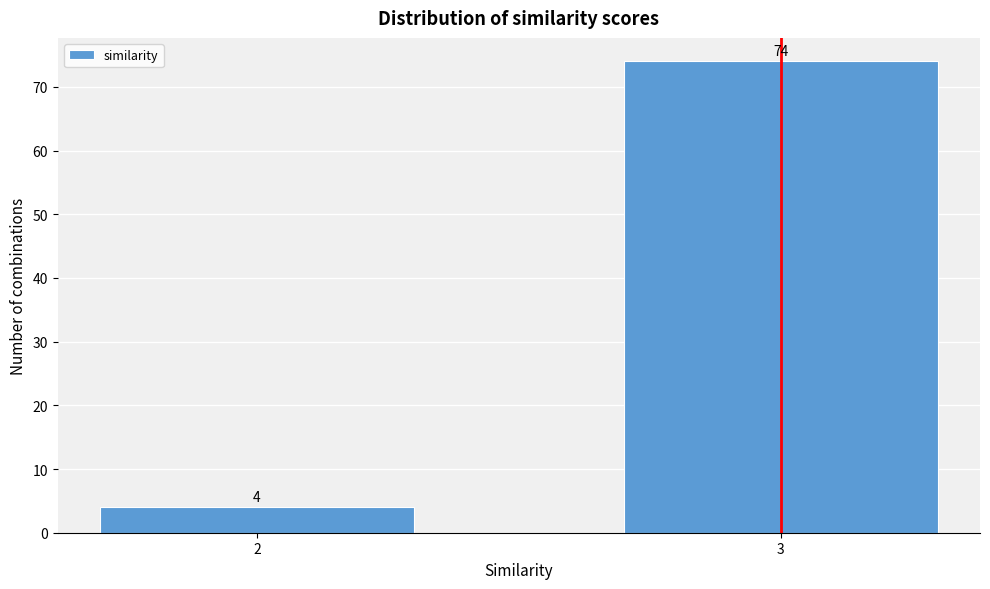

Reading left to right, extract all data points from this chart.

4	74